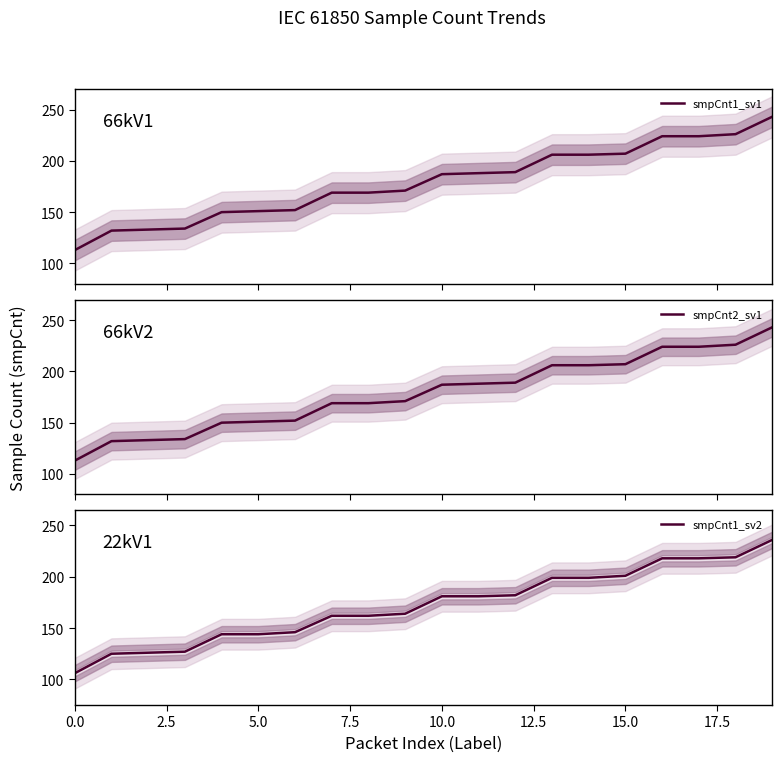

True or false: smpCnt2_sv1 has more than 2 interior local peaks.

False